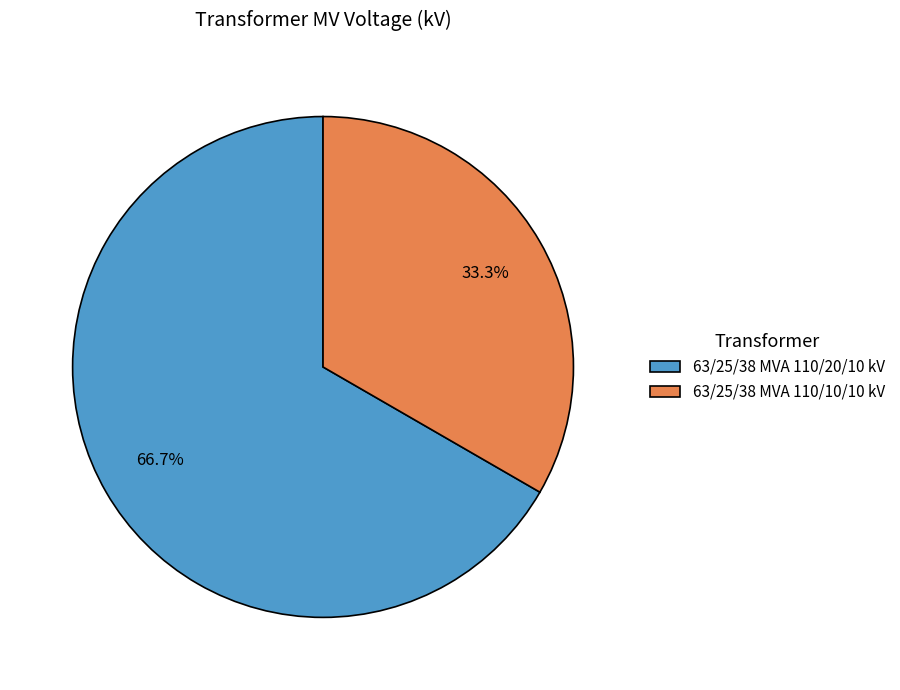

Count the number of slices in the pie.

2